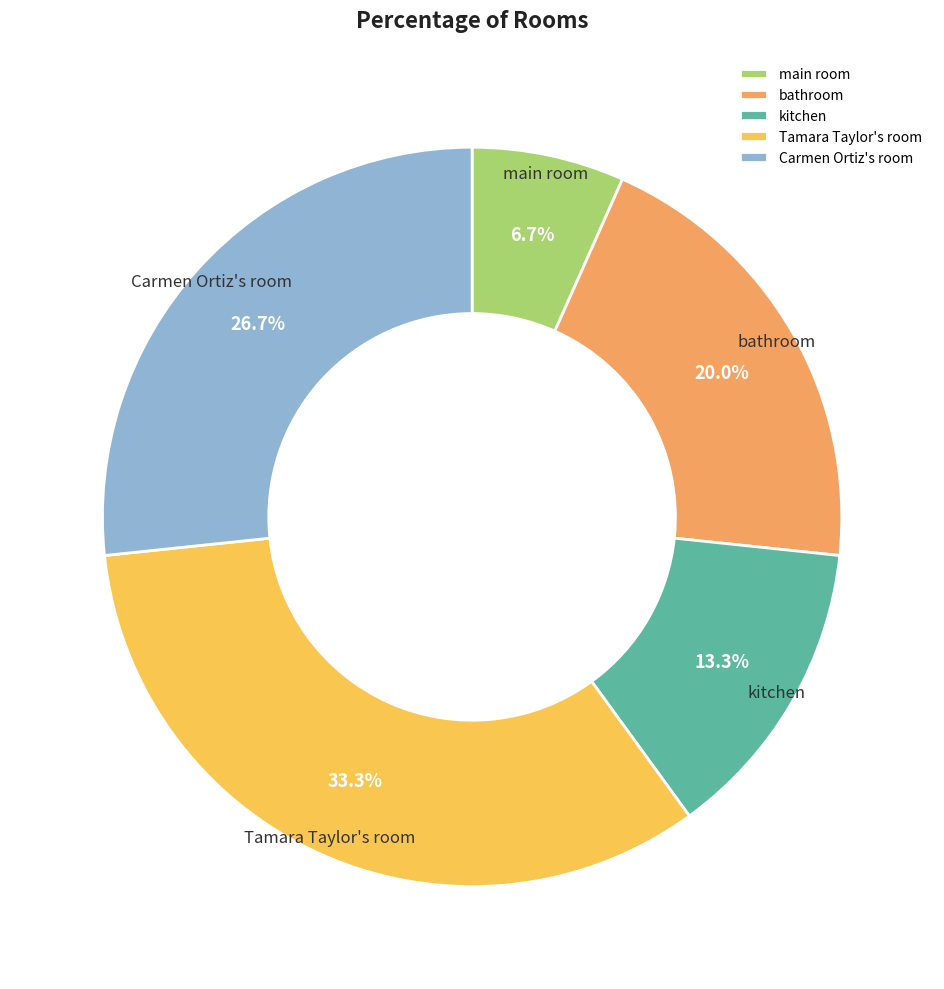

Count the number of slices in the pie.

5